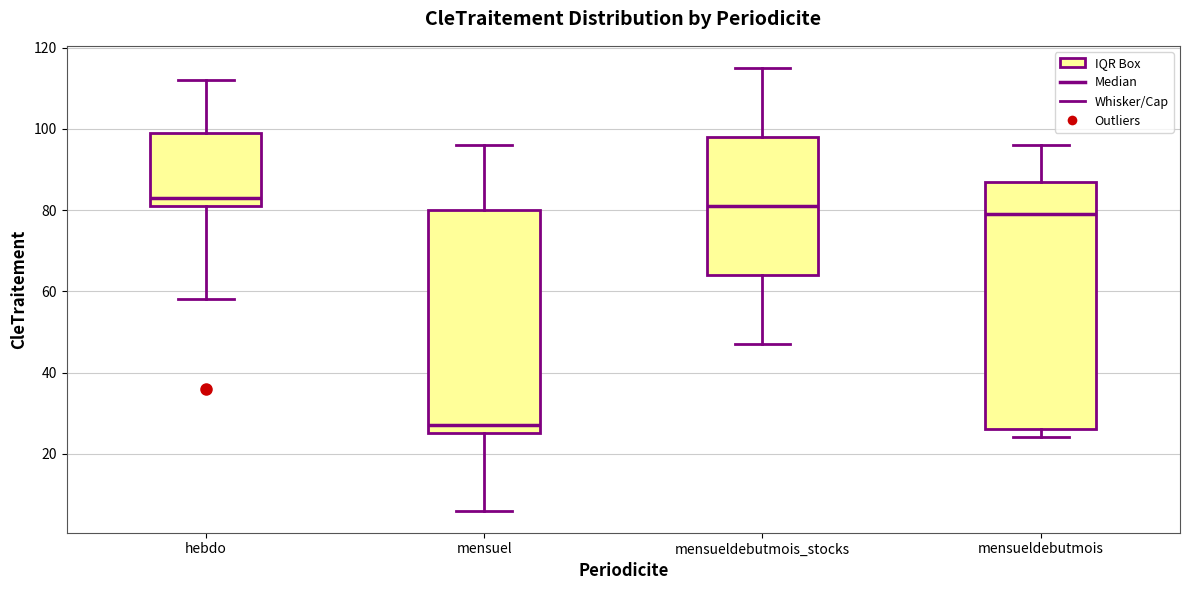

Which box has the highest median line?

hebdo